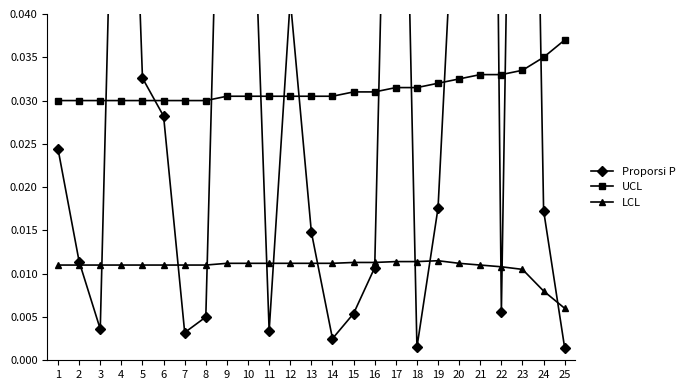

Which series ends up on top after the final intersection of LCL and Proporsi P?

LCL